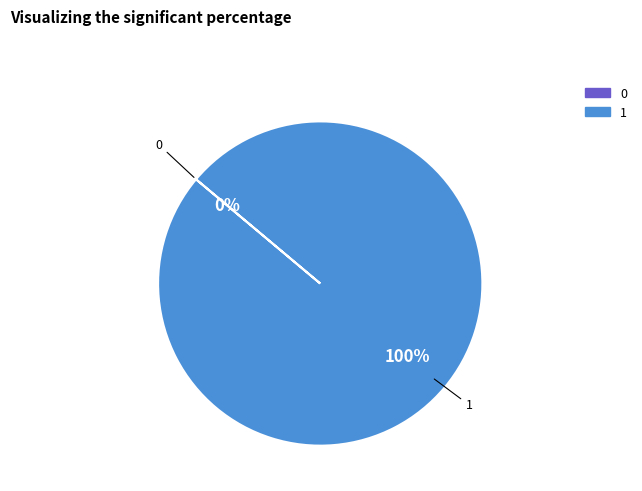

Is it true that 1 is 100% of the pie?

True